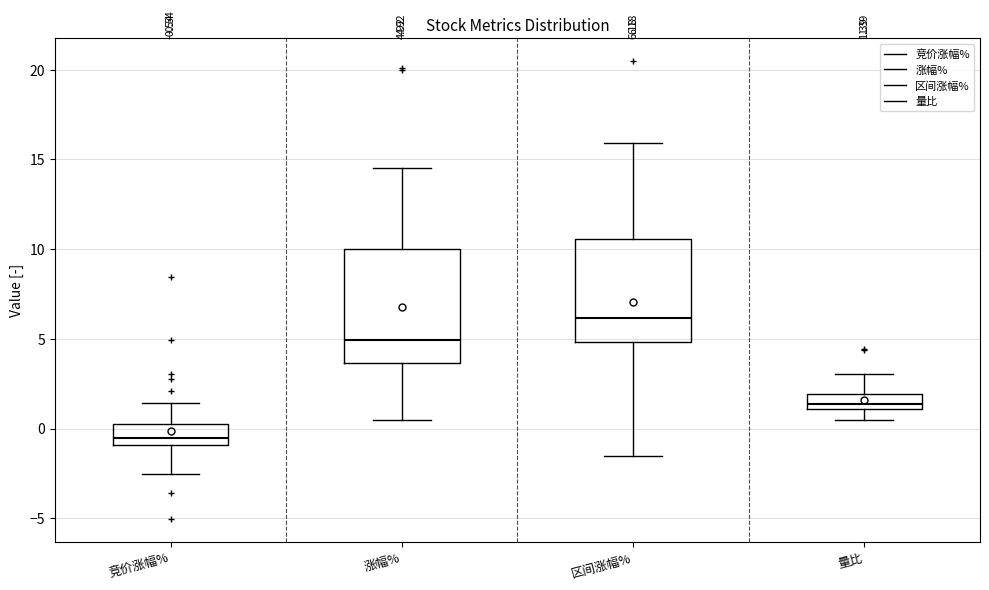

Comparing the boxes themselves (not the whiskers), which one is the tallest?

涨幅%